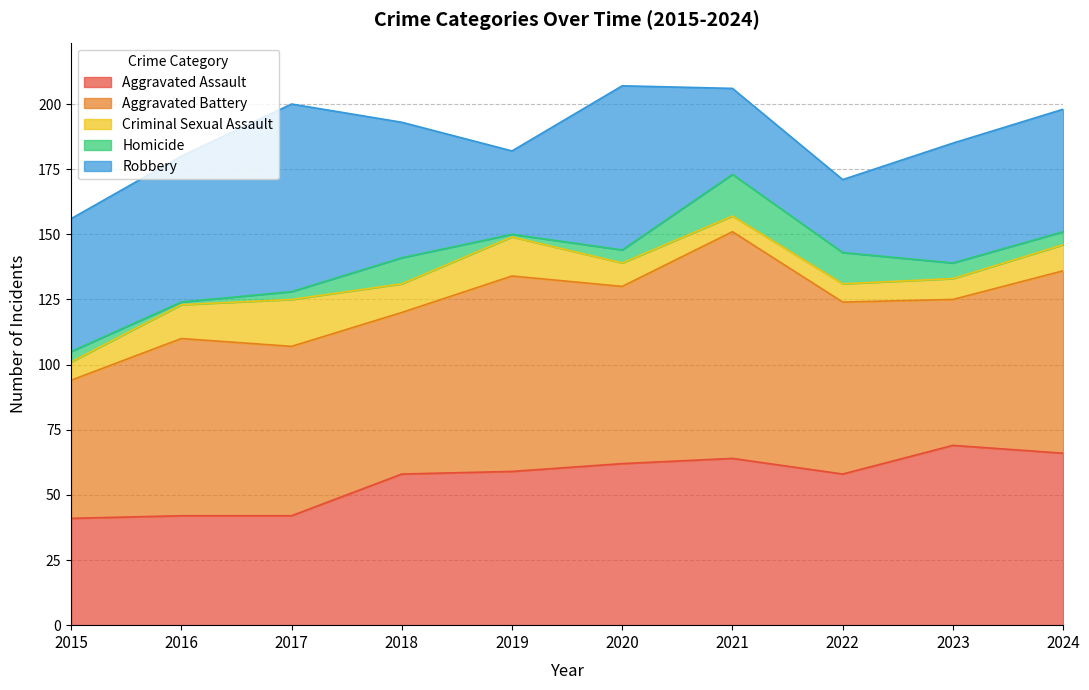

Which label corresponds to the smallest value in the chart?

2016